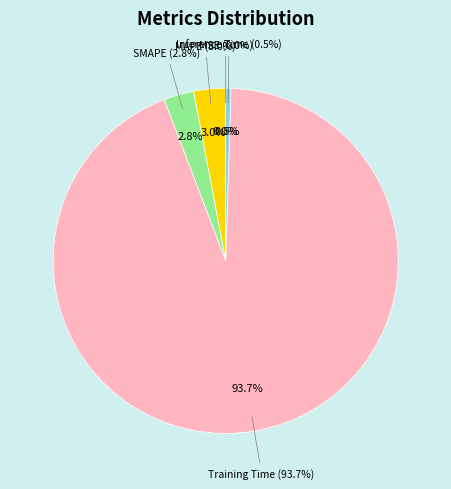

Is the sum of MAPE and Inference Time greater than half?

No